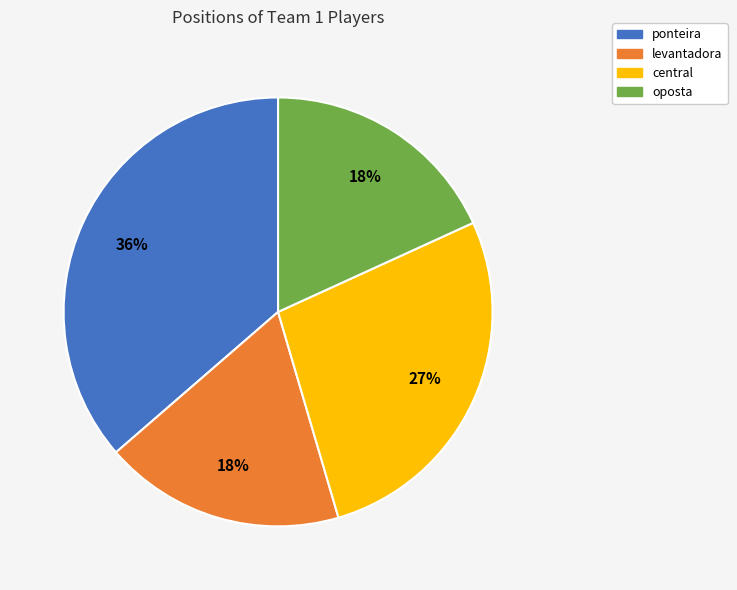

What is the largest slice in the pie chart?

ponteira